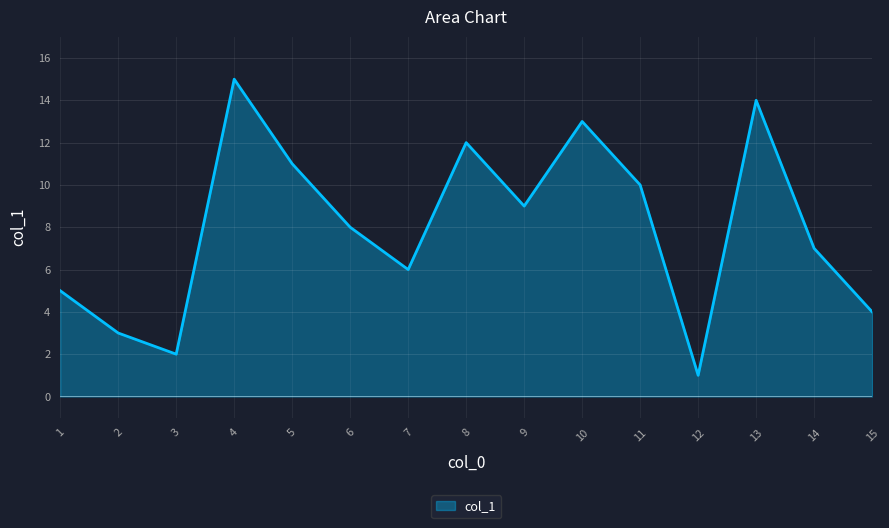

Which category has the lowest value across all series?

12